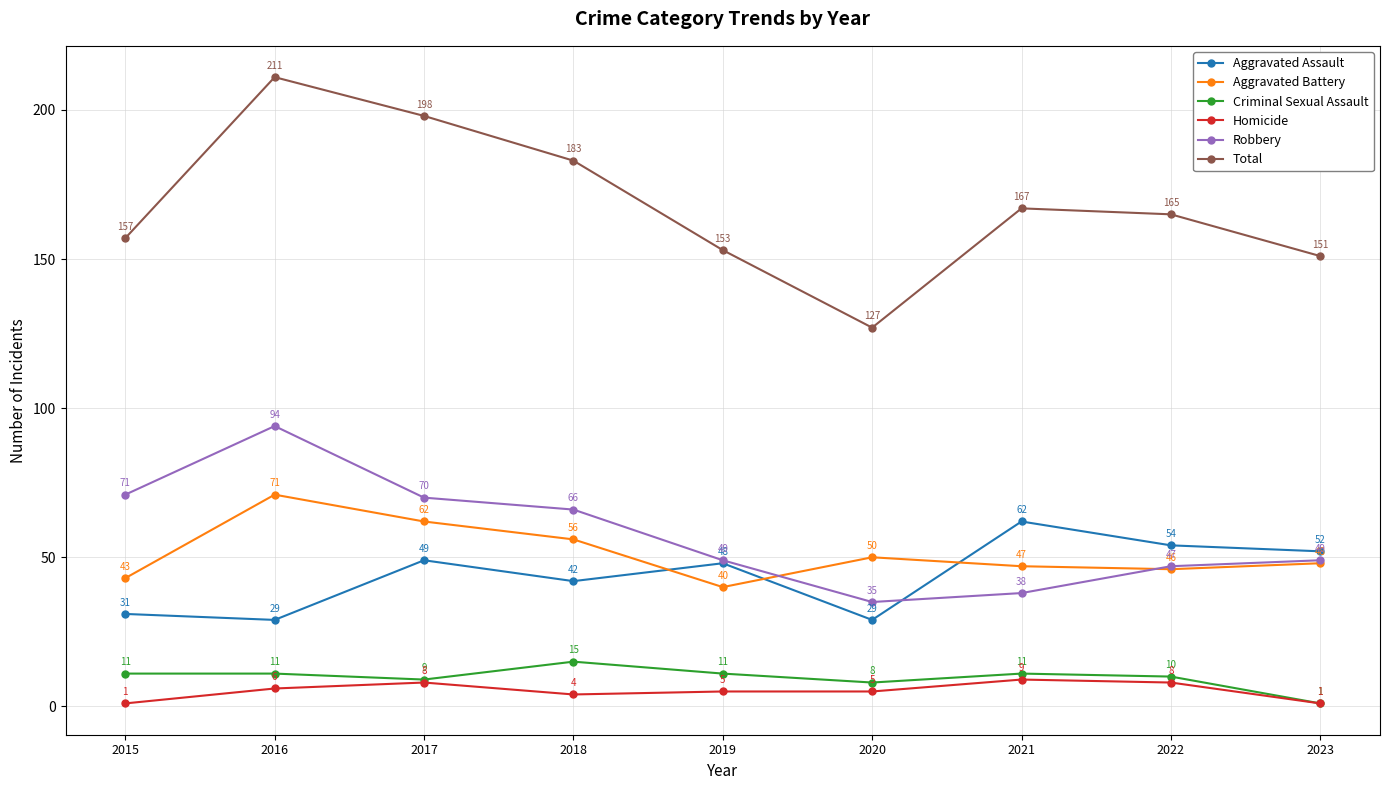

What are all the series names shown in the legend?

Aggravated Assault, Aggravated Battery, Criminal Sexual Assault, Homicide, Robbery, Total